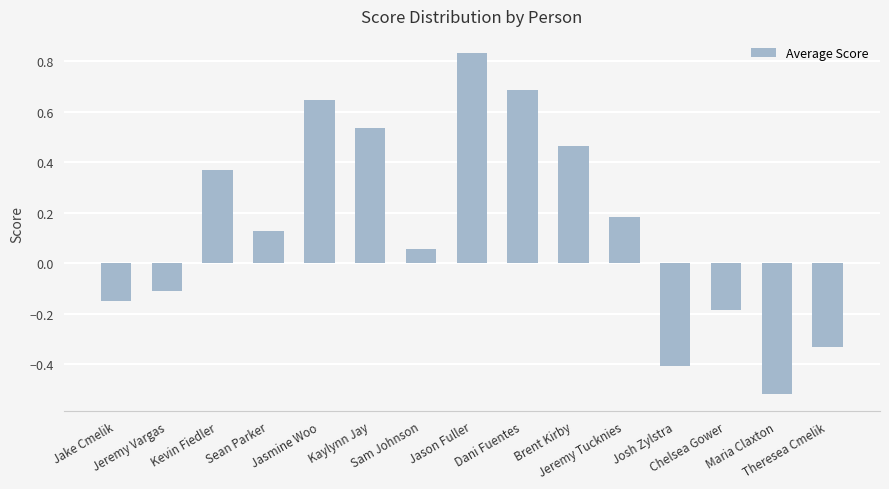

What is the value of the 13th bar from the left?

-0.2